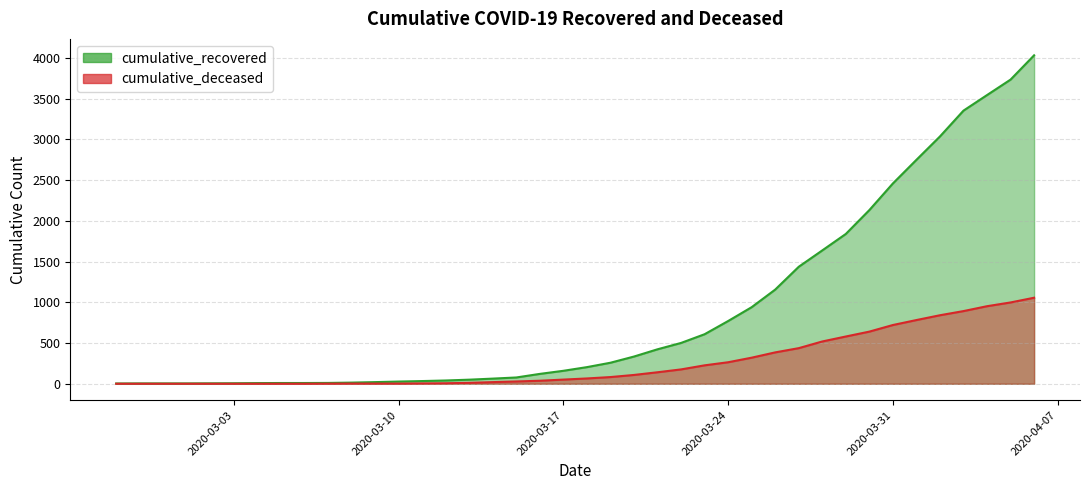

Rank the series at 2020-02-28 from lowest to highest value.

cumulative_deceased, cumulative_recovered